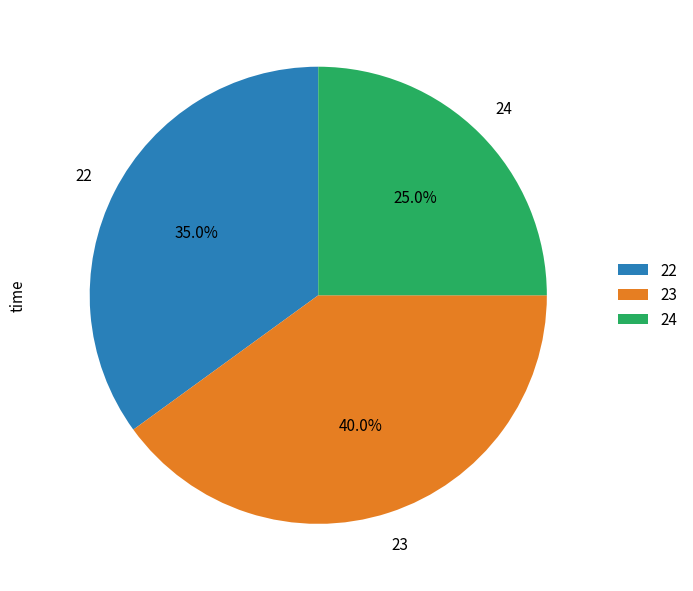

Rank the categories by value from highest to lowest.

23, 22, 24